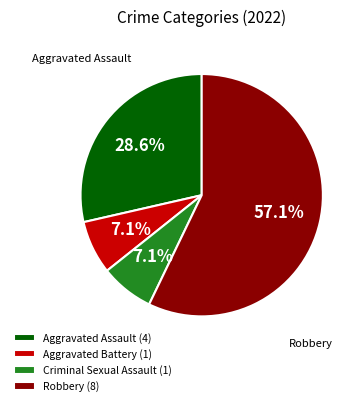

Is there a majority slice in this chart?

Yes